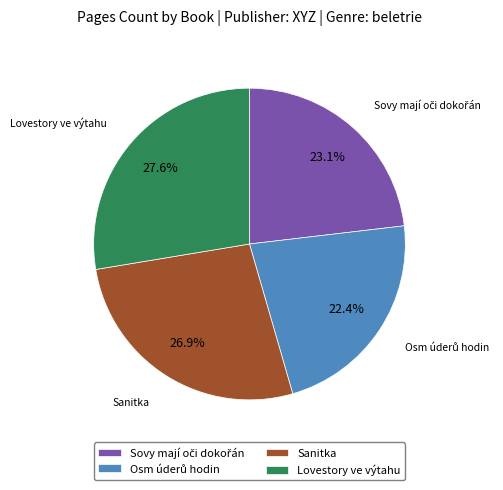

Approximately how many times larger is the value at Sanitka compared to Lovestory ve výtahu?

1.0